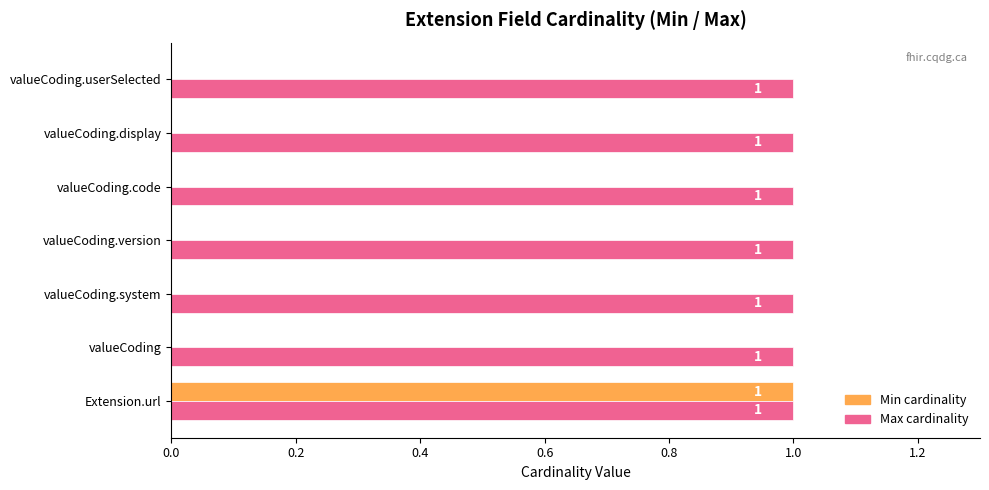

How many Min cardinality values are between 0 and 1?

7